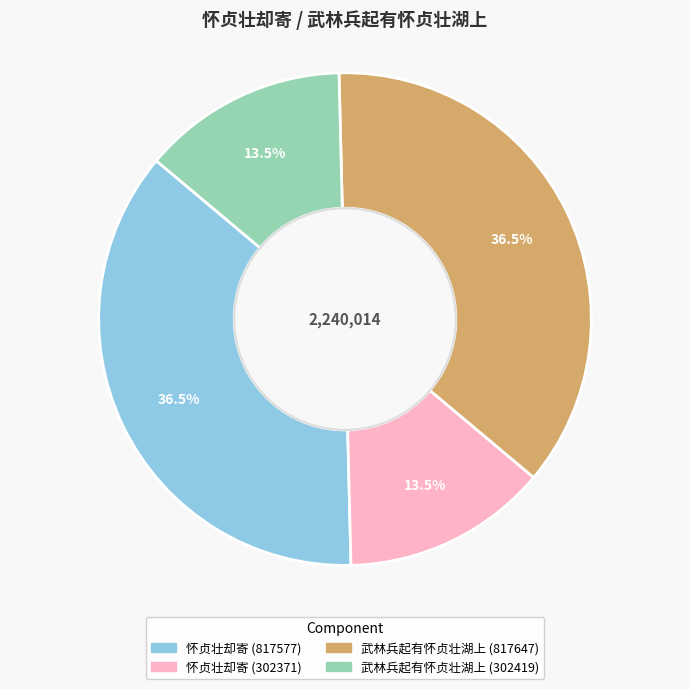

What is the total percentage of 武林兵起有怀贞壮湖上 (302419) and 武林兵起有怀贞壮湖上 (817647)?

50.0%